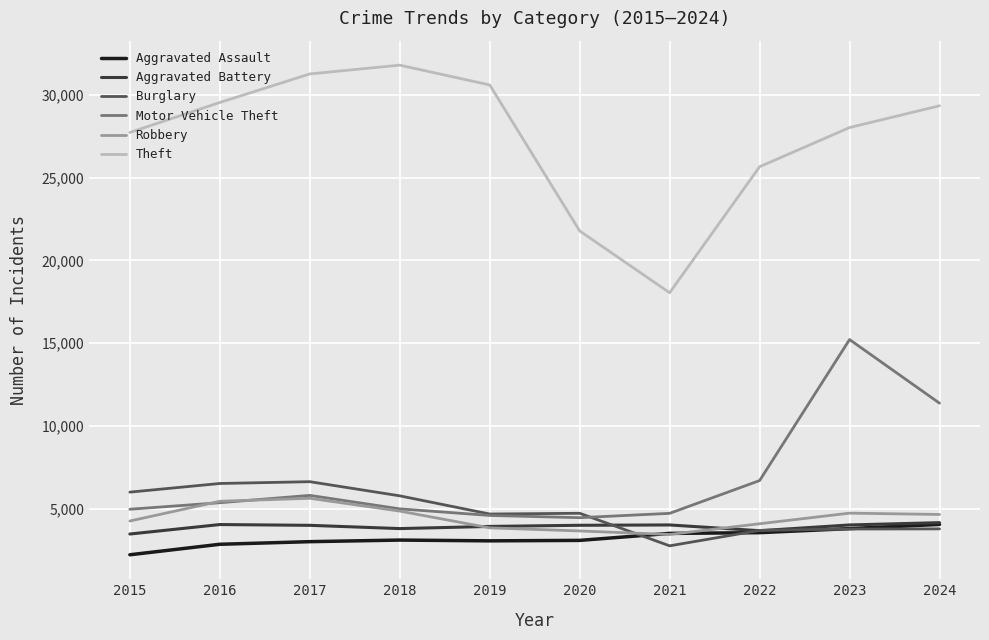

What is the difference between the Burglary values at 2022 and 2023?

83